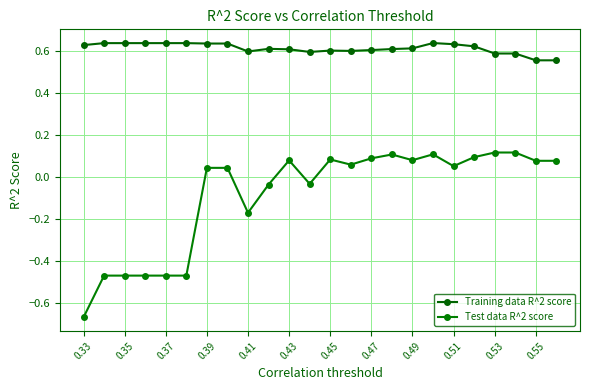

Reading left to right, extract all data points from this chart.

Training data R^2 score: 0.6	0.6	0.6	0.6	0.6	0.6	0.6	0.6	0.6	0.6	0.6	0.6	0.6	0.6	0.6	0.6	0.6	0.6	0.6	0.6	0.6	0.6	0.6	0.6
Test data R^2 score: -0.7	-0.5	-0.5	-0.5	-0.5	-0.5	0.0	0.0	-0.2	-0.0	0.1	-0.0	0.1	0.1	0.1	0.1	0.1	0.1	0.1	0.1	0.1	0.1	0.1	0.1